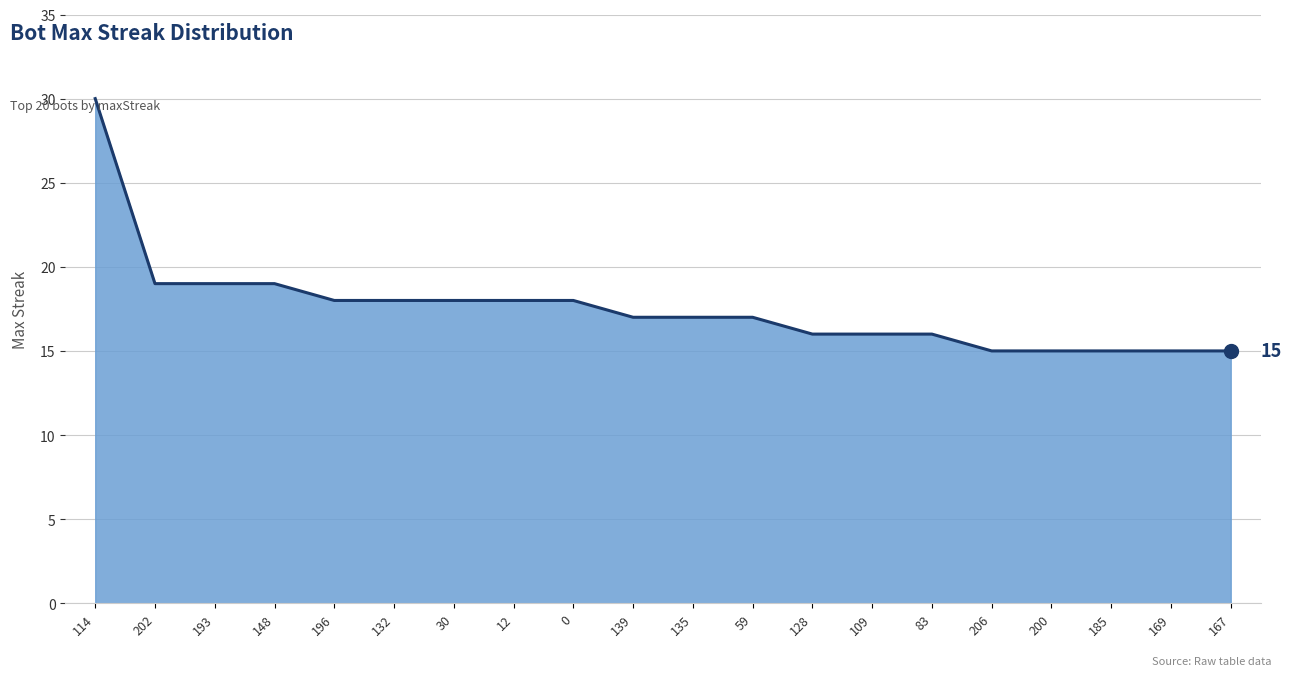

What position from the right is 148?

17